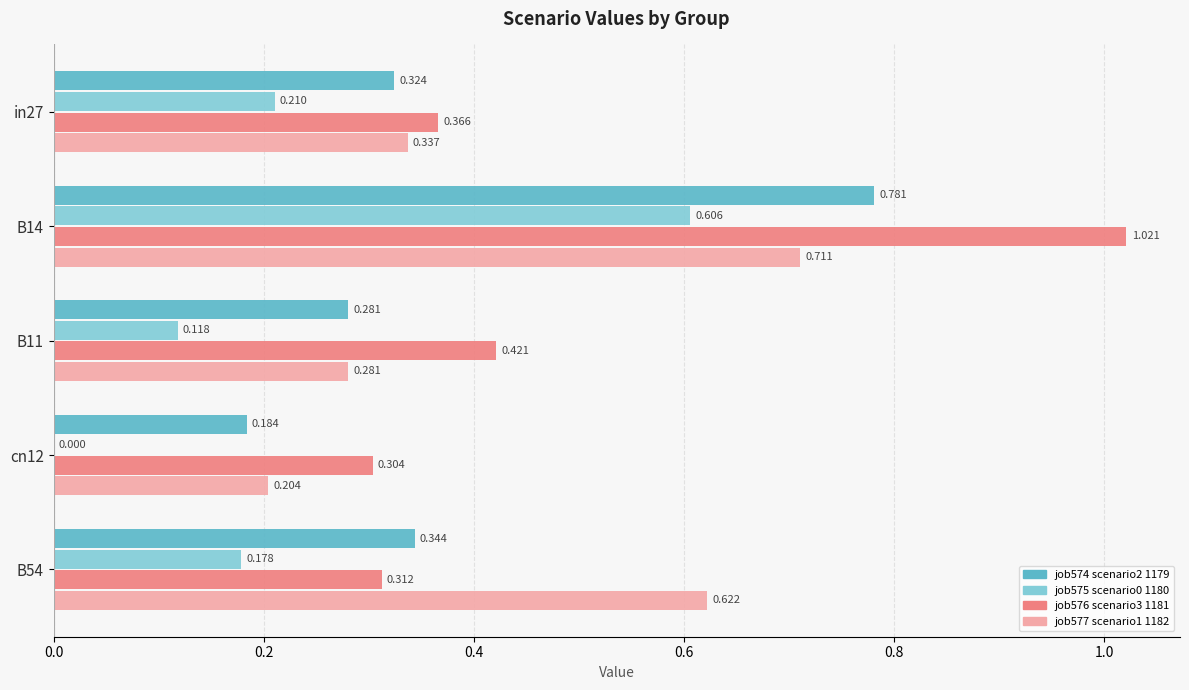

How many categories are shown in the chart?

5